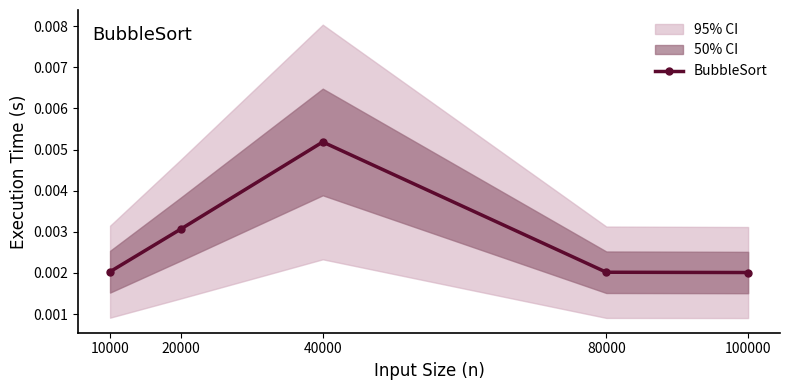

Which label corresponds to the smallest value in the chart?

100000